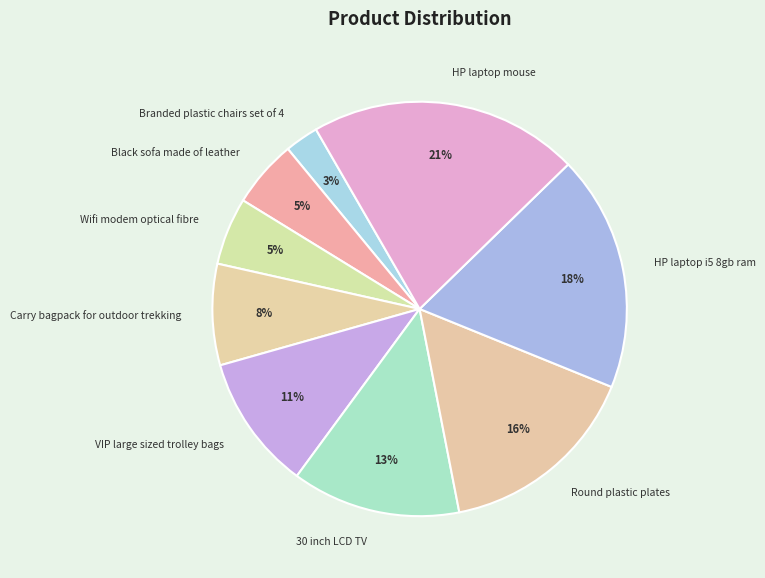

Is the sum of 30 inch LCD TV and Carry bagpack for outdoor trekking greater than half?

No